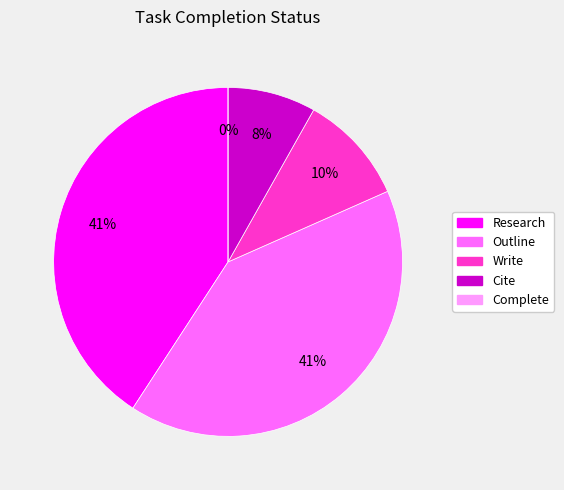

How much of the chart is everything except Cite?

91.8%